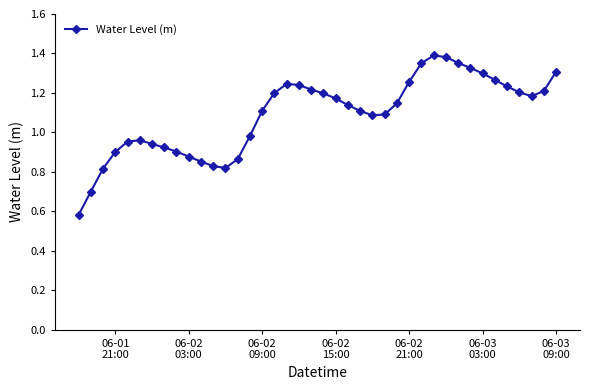

True or false: there are more than 0 points higher than both neighbors.

True